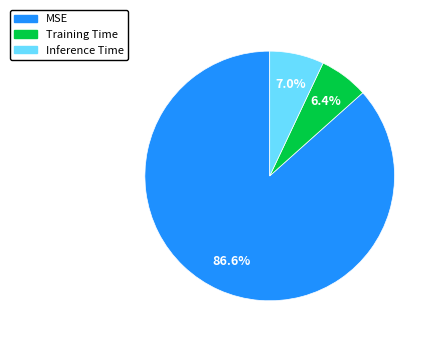

How many slices are in this pie chart?

3